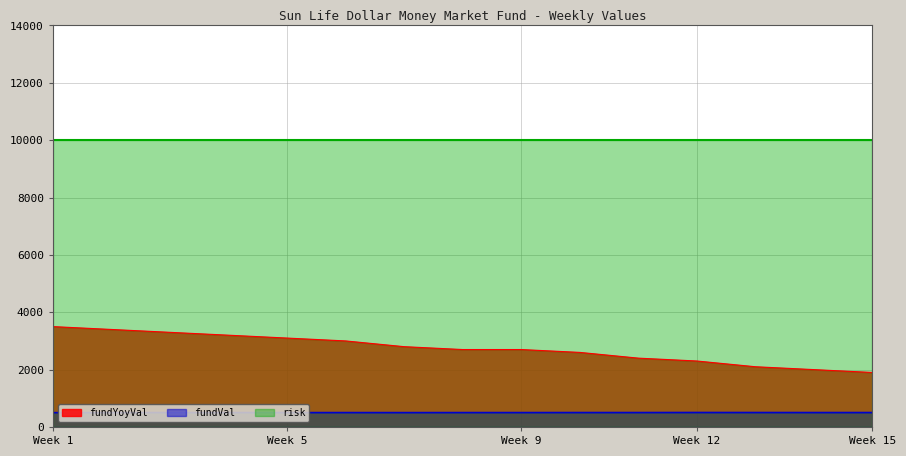

What is the lowest value of the fundYoyVal series?

1900.0